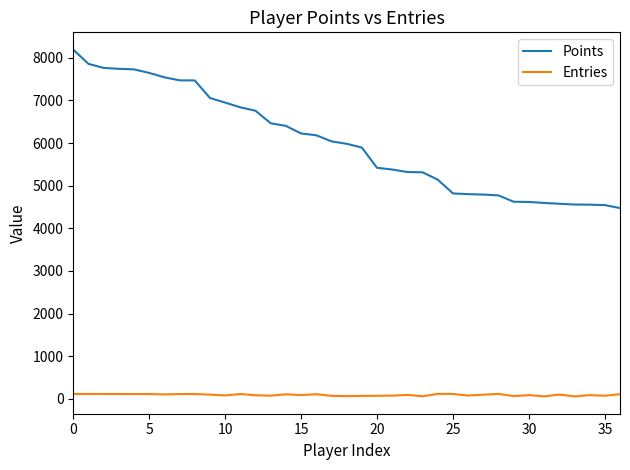

True or false: Entries and Points cross at least once.

False